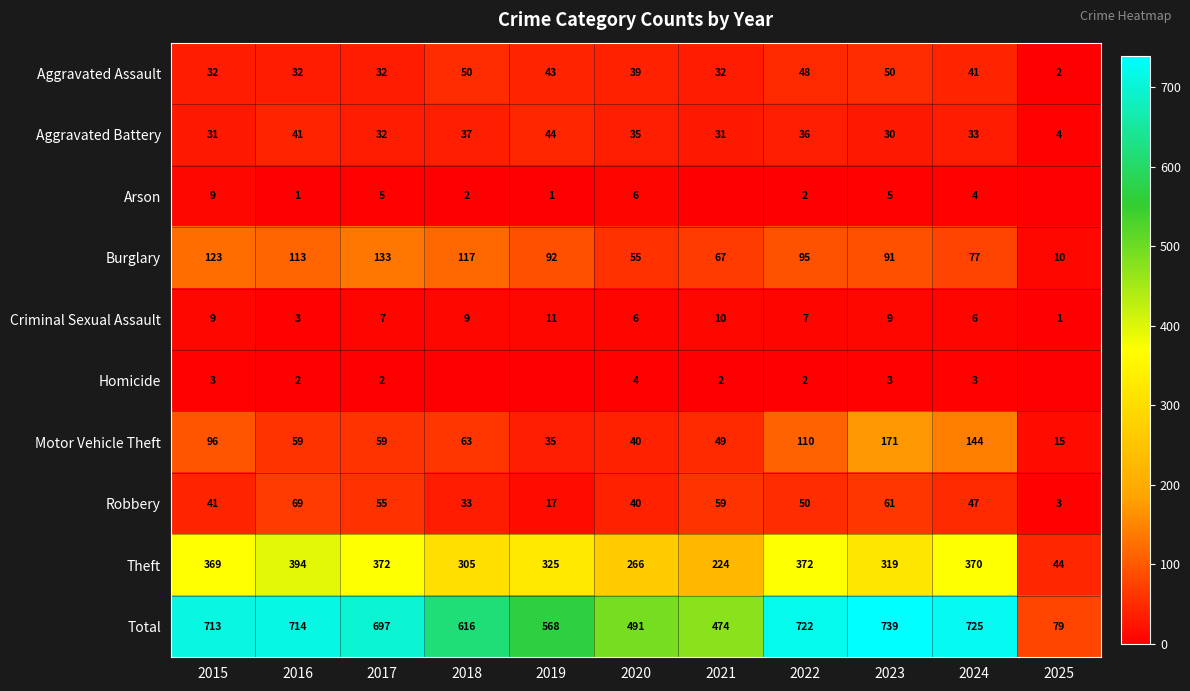

What is the difference between the maximum and minimum values in the Motor Vehicle Theft series?

156